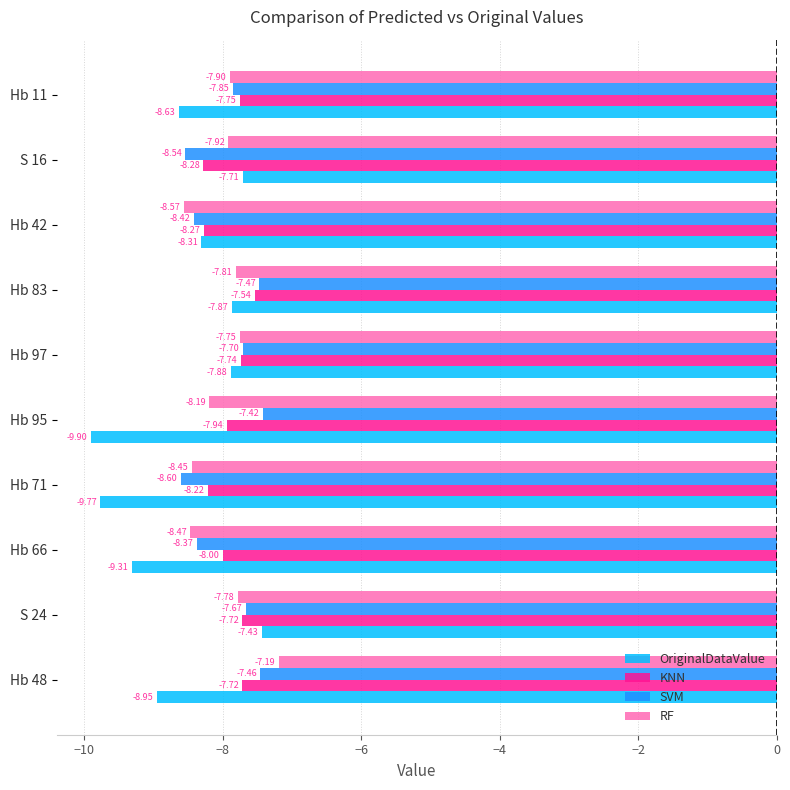

What is the difference between the second highest and minimum values in the RF series?

0.8